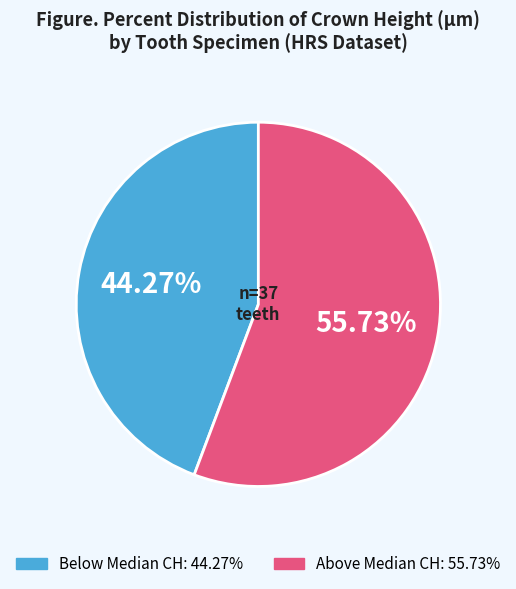

Does any single category account for the majority?

Yes